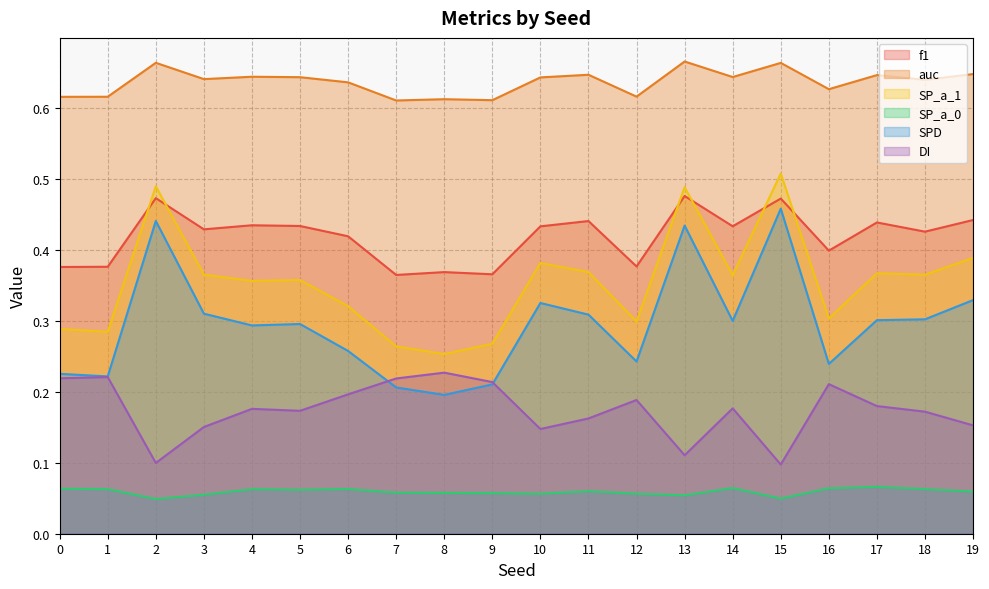

In SP_a_1, how many points are lower than both neighbors (excluding endpoints)?

7